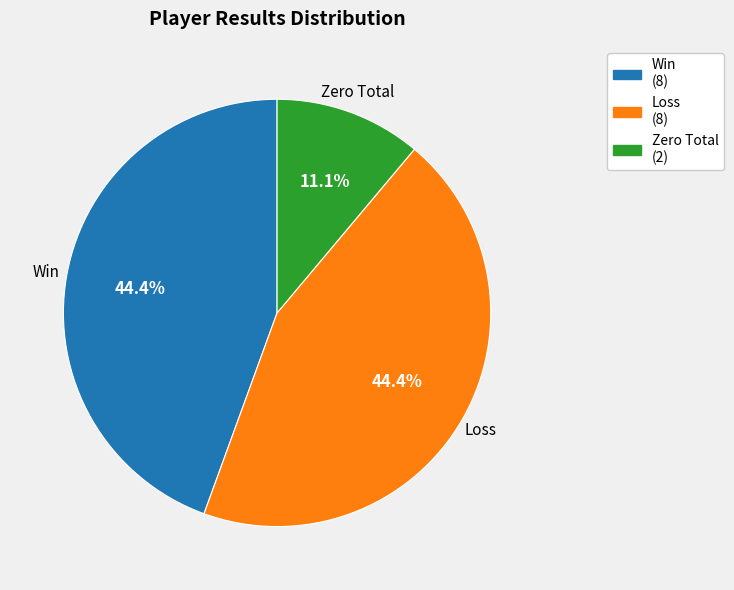

Is the sum of Win (8) and Zero Total (2) greater than half?

Yes